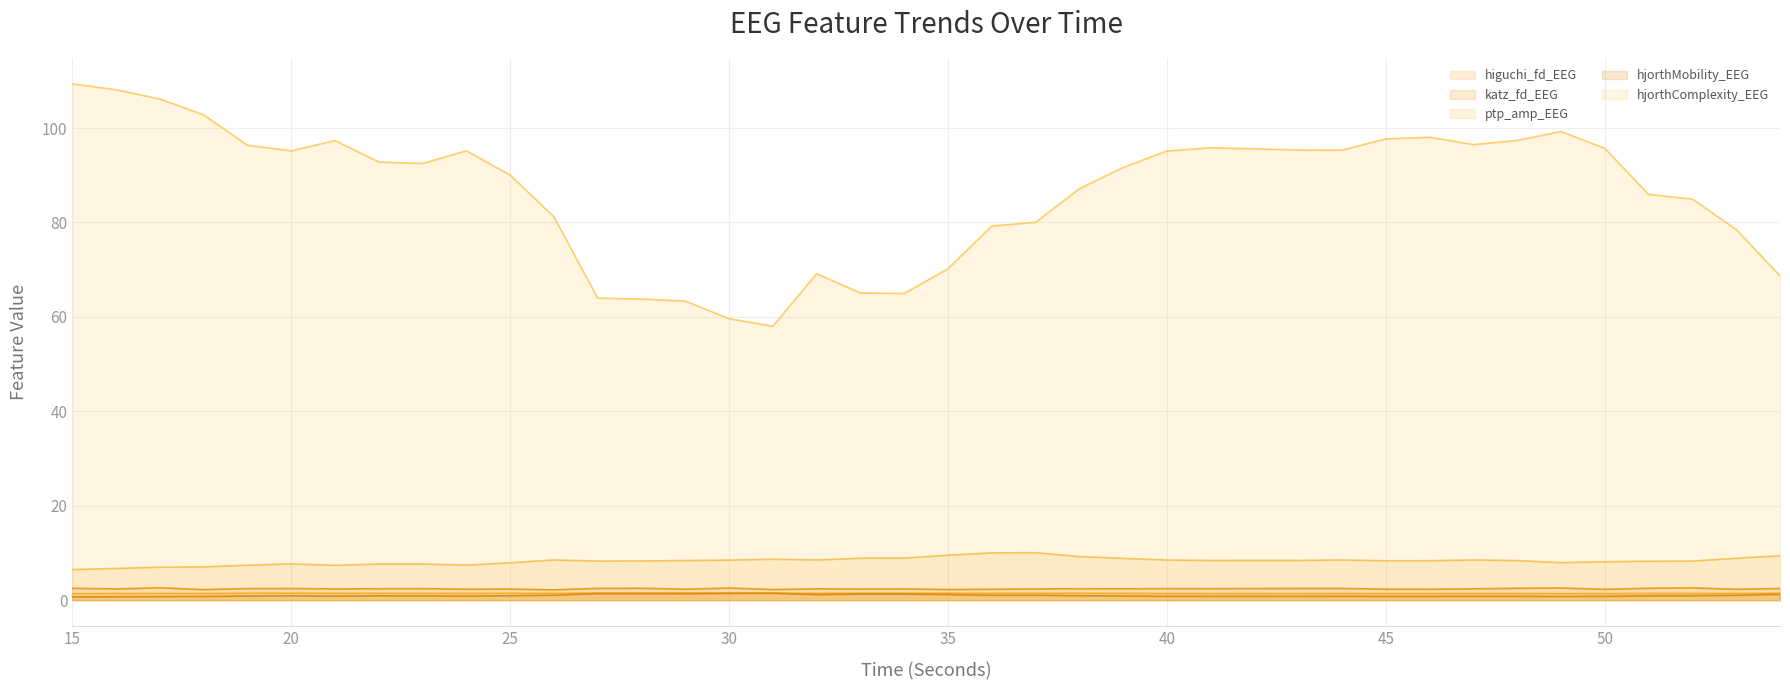

At how many categories does at least one series exceed 27?

40